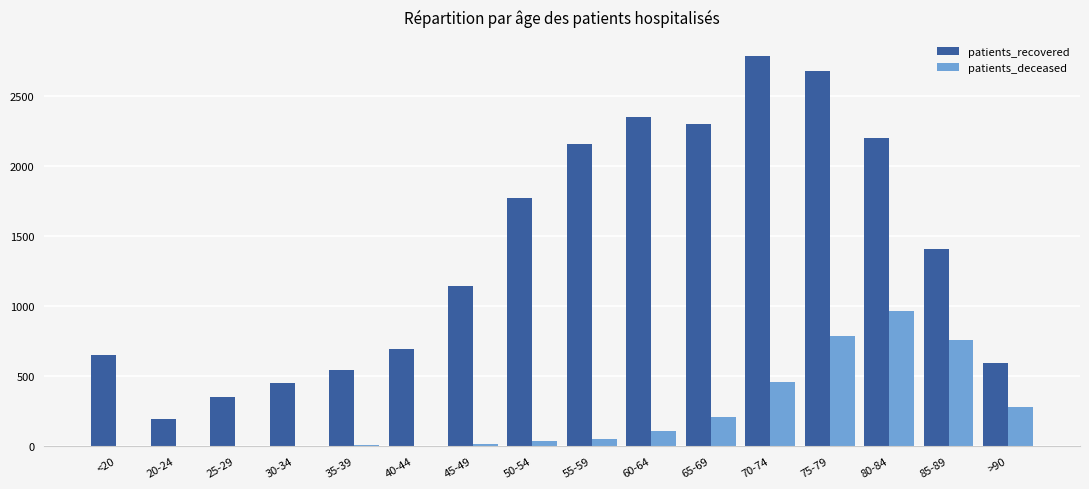

What is the spread (max minus min) of values at 70-74?

2324